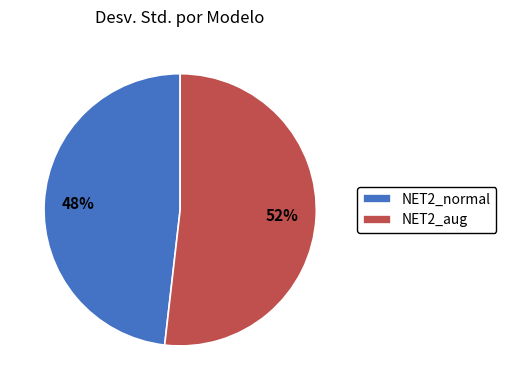

To the nearest percent, what is the difference between the largest and smallest slice percentages?

4%